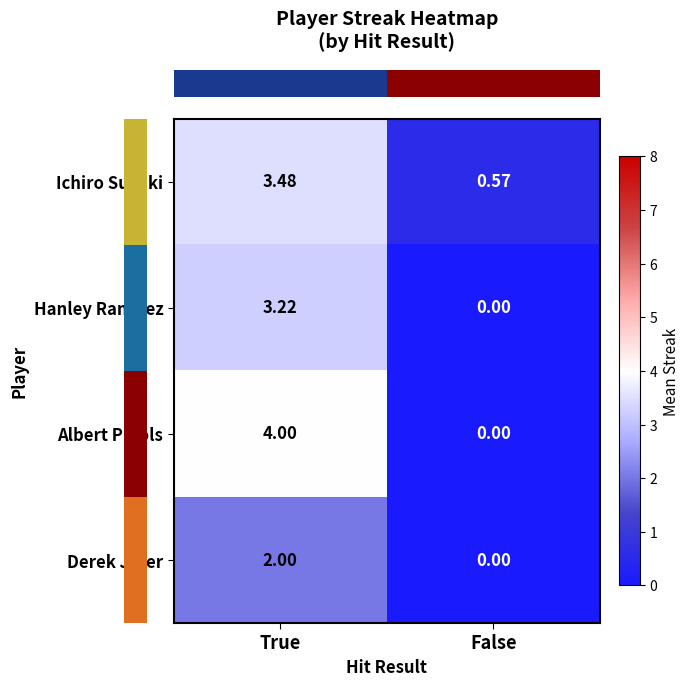

Which series has the widest spread of values?

Albert Pujols